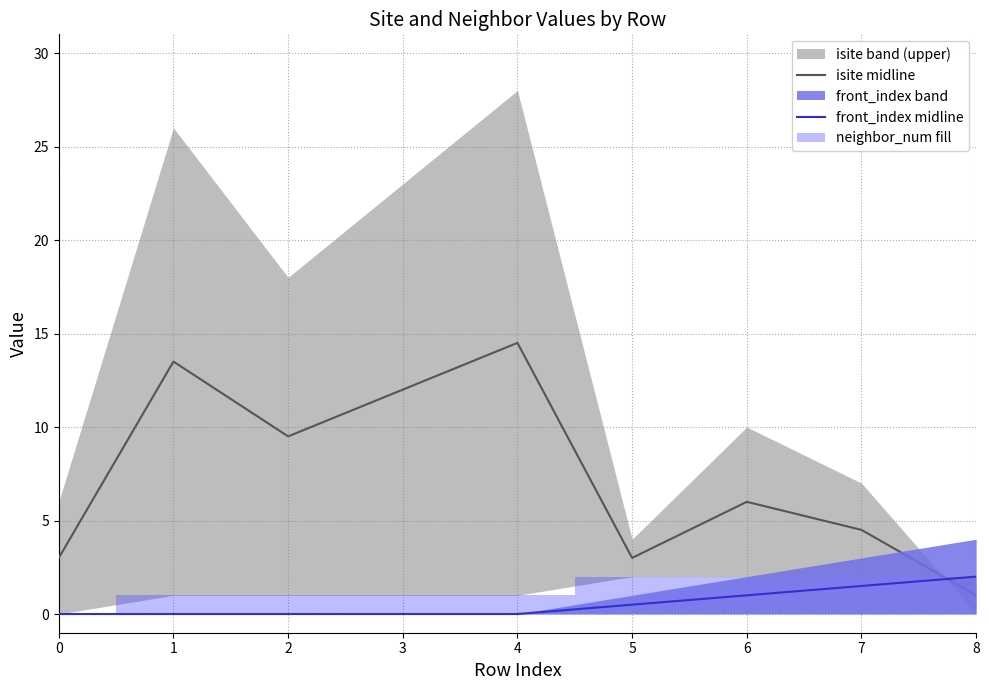

What is the total value across all series at 8?

3.0